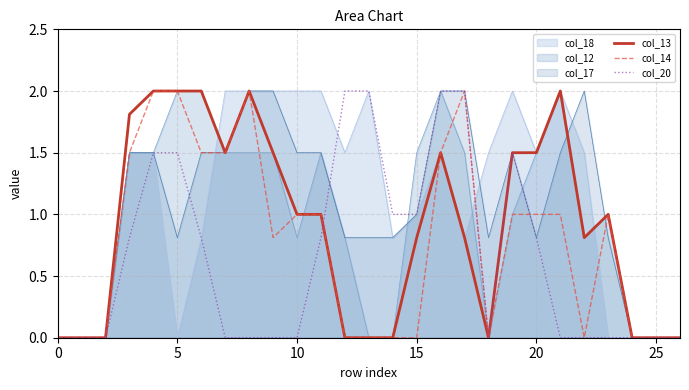

What is the label of the 13th point from the right?

14